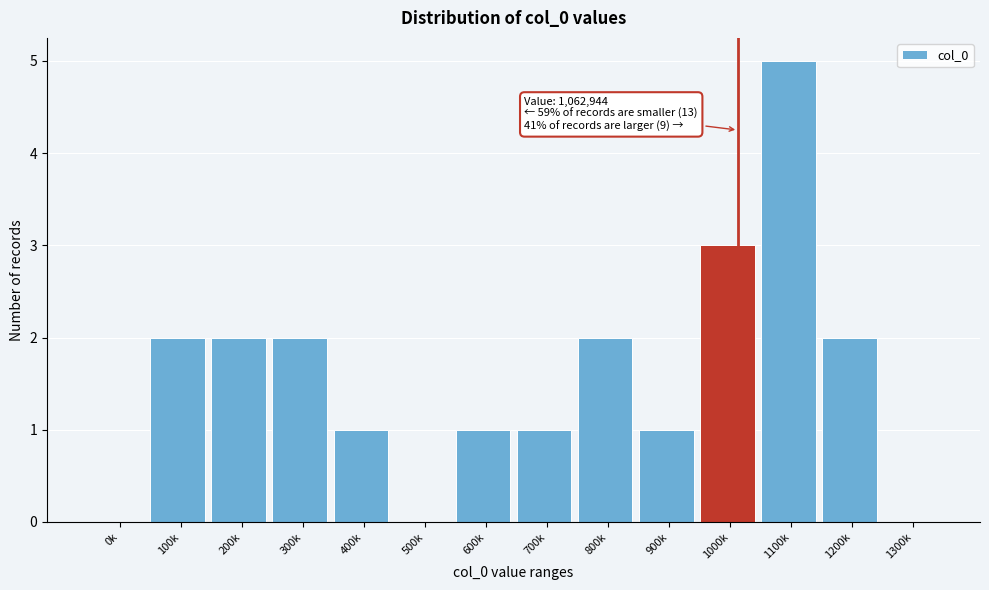

Reading left to right, what are all the values shown in this chart?

0k=0	100k=2	200k=2	300k=2	400k=1	500k=0	600k=1	700k=1	800k=2	900k=1	1000k=3	1100k=5	1200k=2	1300k=0